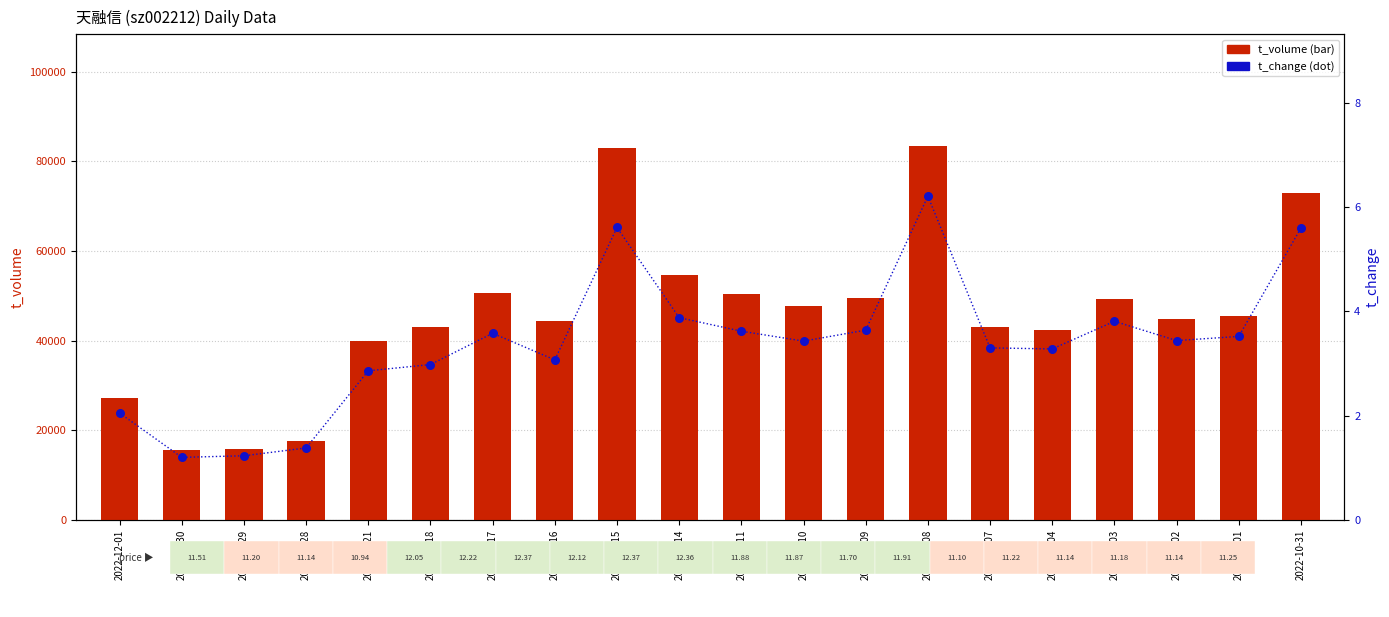

What are all the series names shown in the legend?

t_volume, t_change